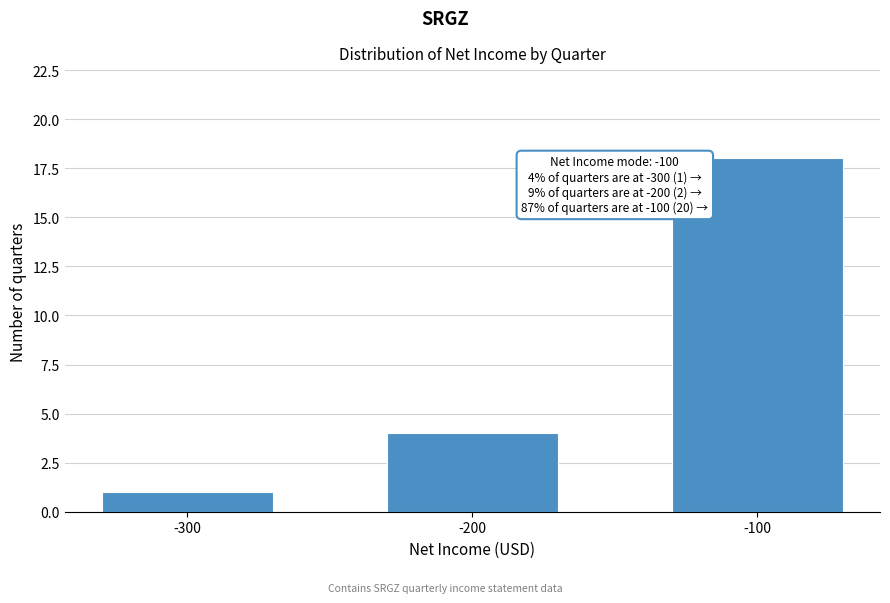

Reading left to right, what are all the values shown in this chart?

-300=1	-200=4	-100=18